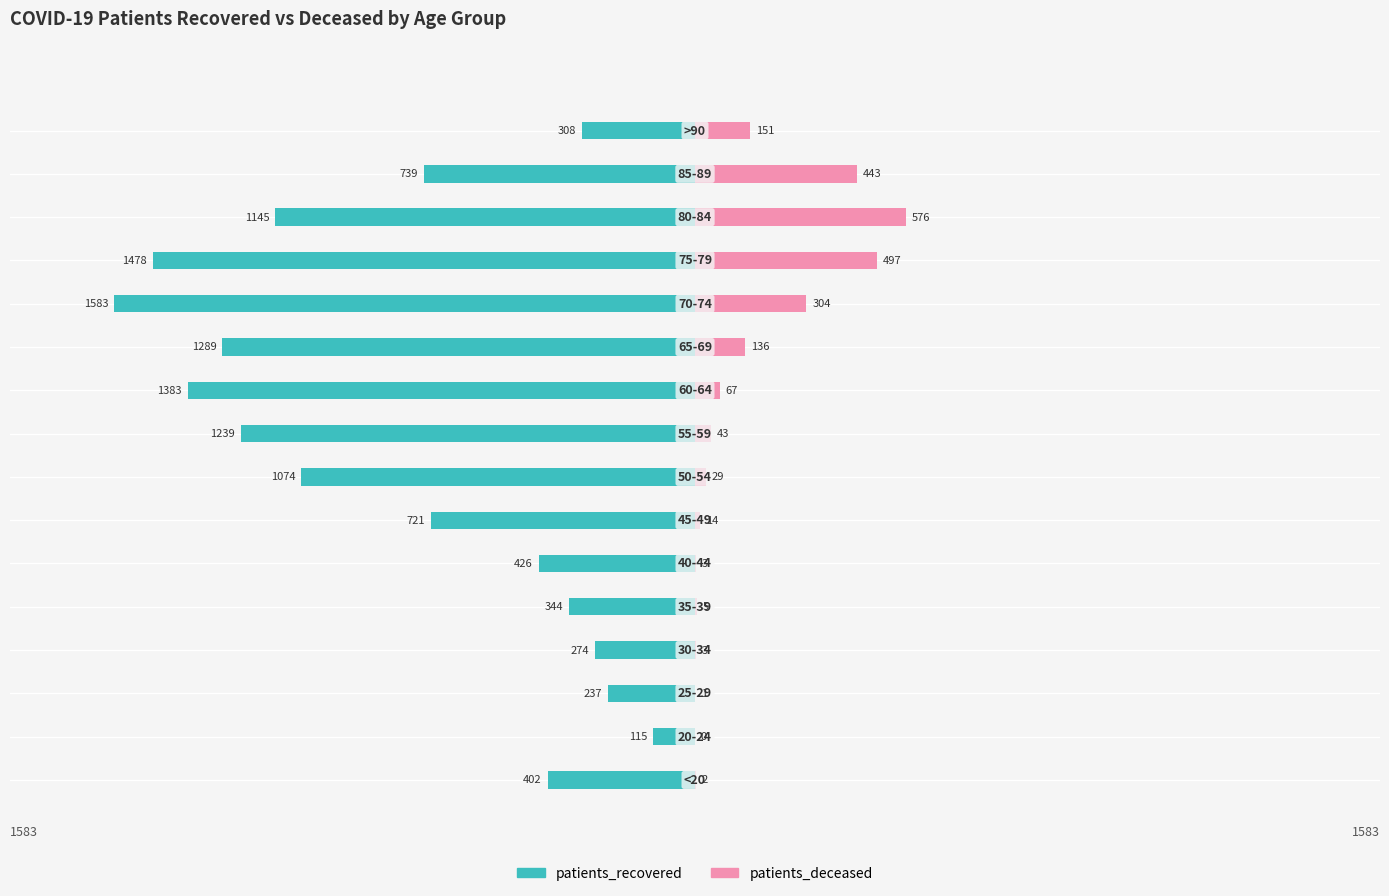

What is the difference between the maximum and minimum values in the patients_recovered series?

1468